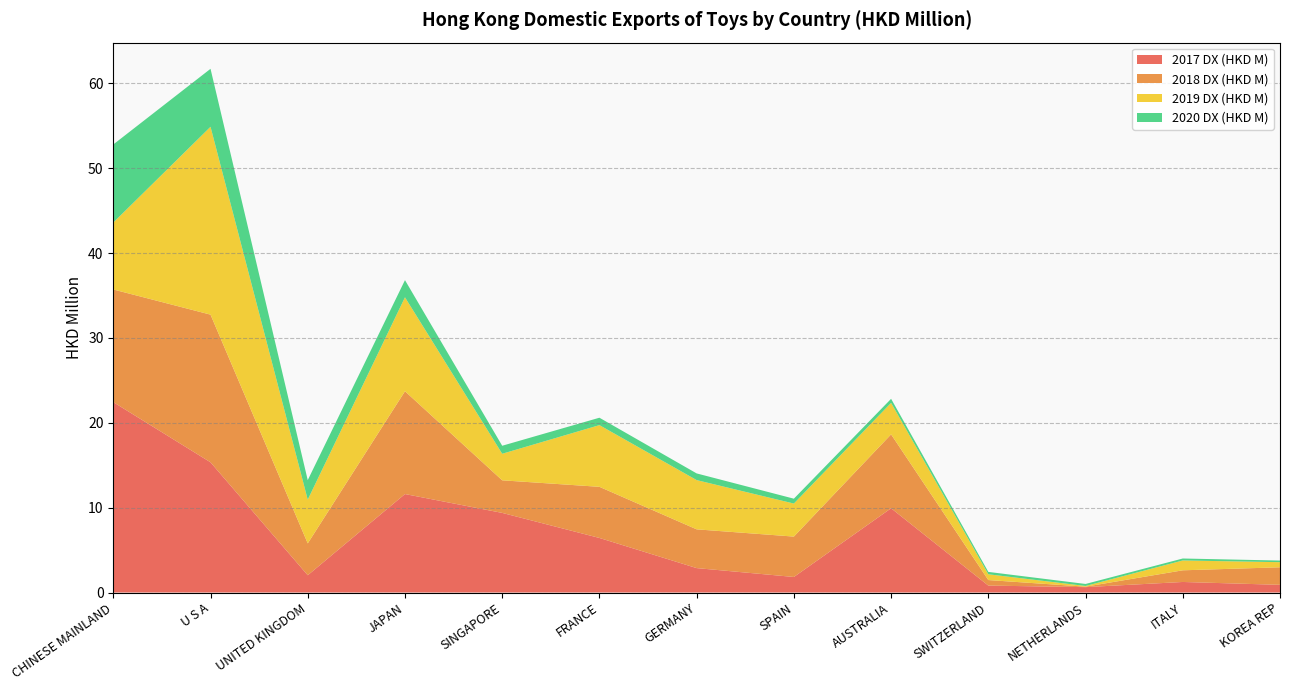

Reading left to right, list all the values displayed in this chart.

2017 DX (HKD M): CHINESE MAINLAND=22.4	U S A=15.3	UNITED KINGDOM=2.0	JAPAN=11.6	SINGAPORE=9.4	FRANCE=6.4	GERMANY=2.9	SPAIN=1.8	AUSTRALIA=9.9	SWITZERLAND=0.8	NETHERLANDS=0.6	ITALY=1.2	KOREA REP=0.9
2018 DX (HKD M): CHINESE MAINLAND=13.3	U S A=17.4	UNITED KINGDOM=3.8	JAPAN=12.1	SINGAPORE=3.8	FRANCE=6.0	GERMANY=4.6	SPAIN=4.8	AUSTRALIA=8.7	SWITZERLAND=0.7	NETHERLANDS=0.1	ITALY=1.4	KOREA REP=2.1
2019 DX (HKD M): CHINESE MAINLAND=7.9	U S A=22.1	UNITED KINGDOM=5.2	JAPAN=11.1	SINGAPORE=3.1	FRANCE=7.3	GERMANY=5.8	SPAIN=3.9	AUSTRALIA=3.7	SWITZERLAND=0.7	NETHERLANDS=0.1	ITALY=1.2	KOREA REP=0.6
2020 DX (HKD M): CHINESE MAINLAND=9.2	U S A=6.8	UNITED KINGDOM=2.3	JAPAN=2.0	SINGAPORE=0.9	FRANCE=0.9	GERMANY=0.8	SPAIN=0.6	AUSTRALIA=0.5	SWITZERLAND=0.3	NETHERLANDS=0.2	ITALY=0.2	KOREA REP=0.2